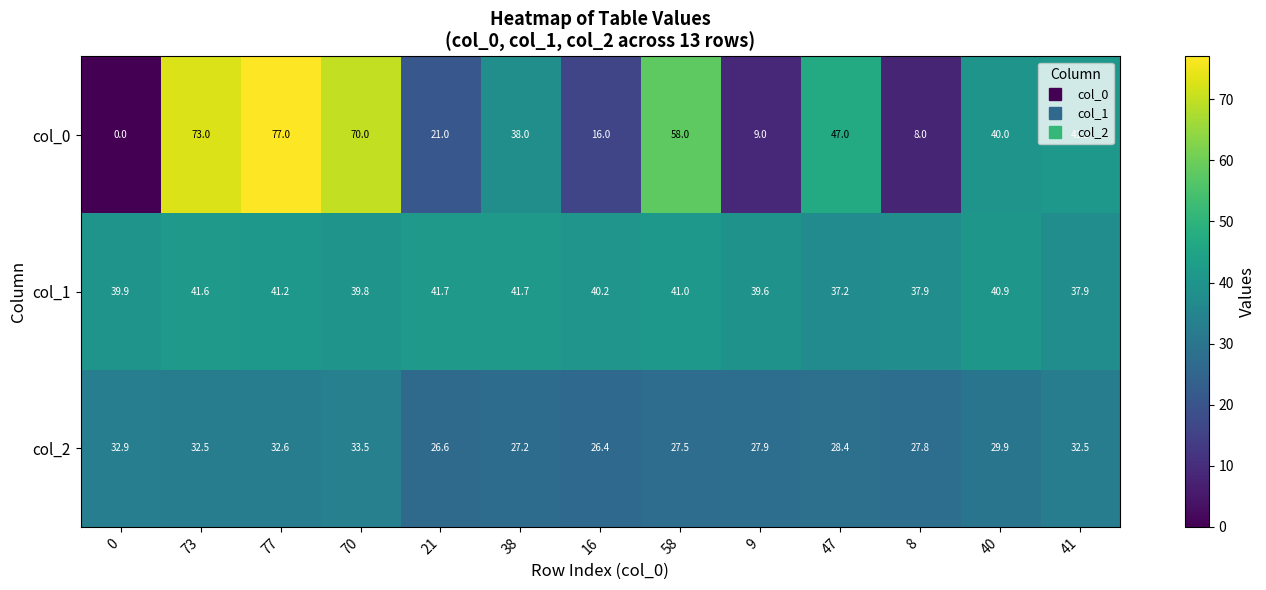

Which series has the largest total across all categories?

col_1